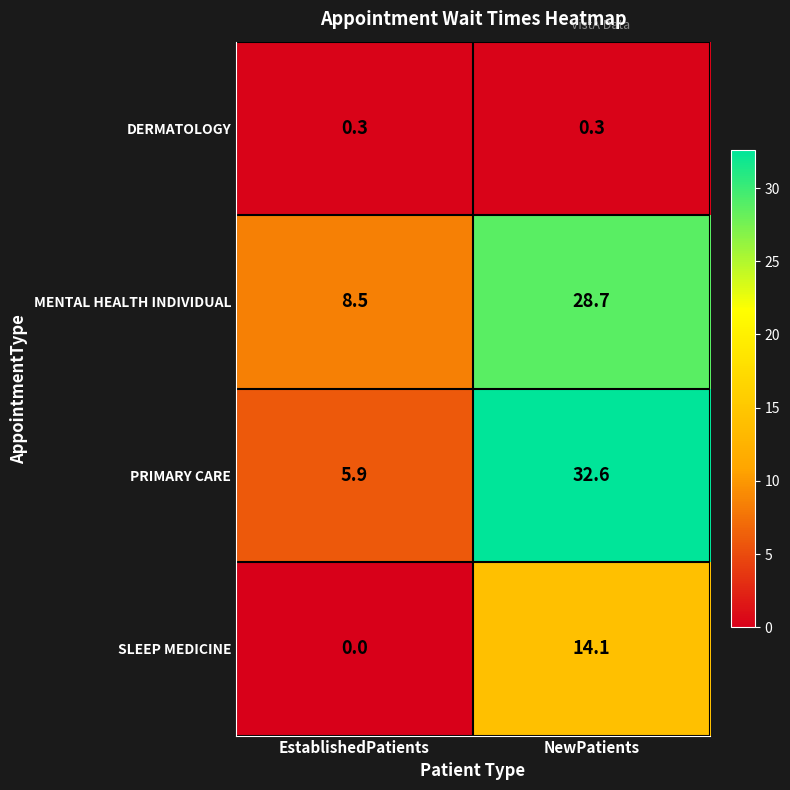

What is the sum of the MENTAL HEALTH INDIVIDUAL values at EstablishedPatients and NewPatients?

37.2